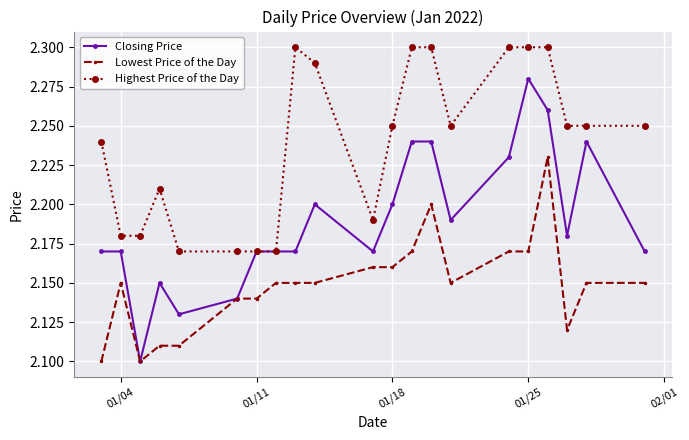

At how many categories does at least one series exceed 2?

21